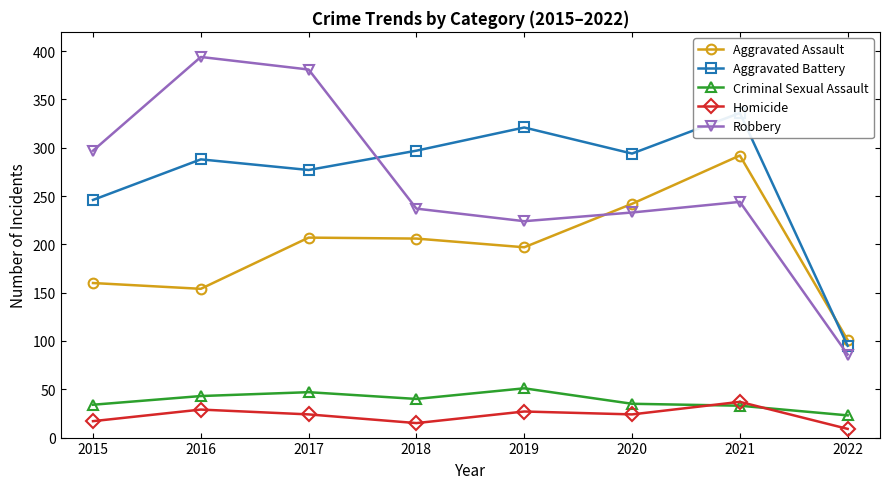

What is the sum of the Aggravated Battery values at 2015 and 2017?

523